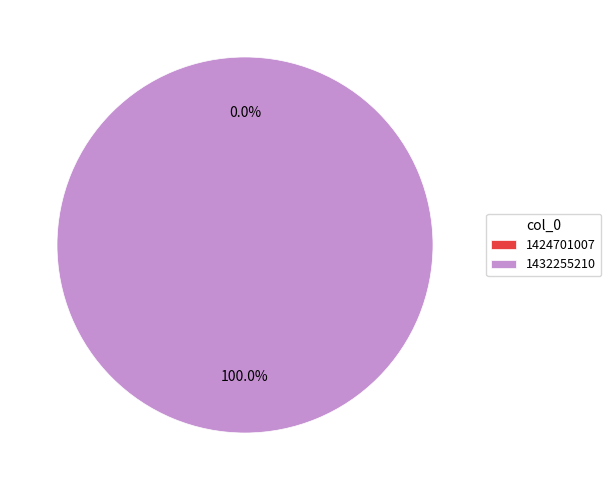

Does 1424701007 represent more than half of the total?

No